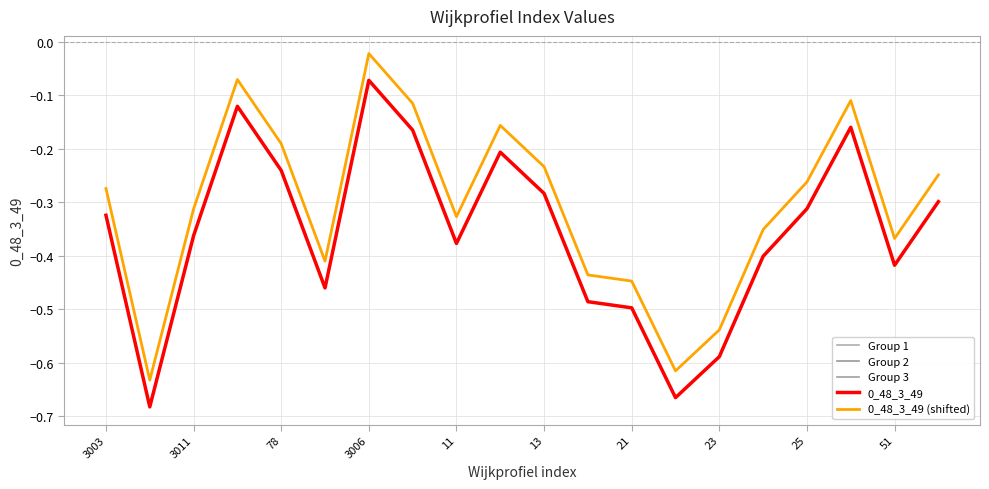

What is the approximate value at 22?

-0.7